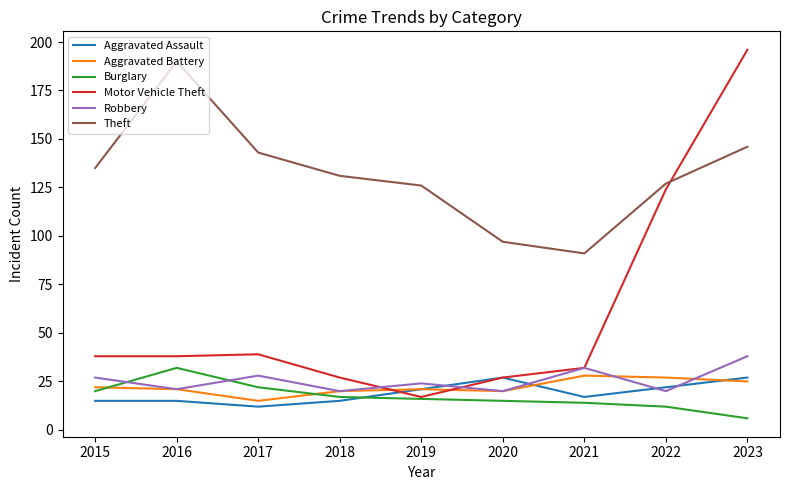

True or false: Aggravated Assault and Theft cross at least once.

False